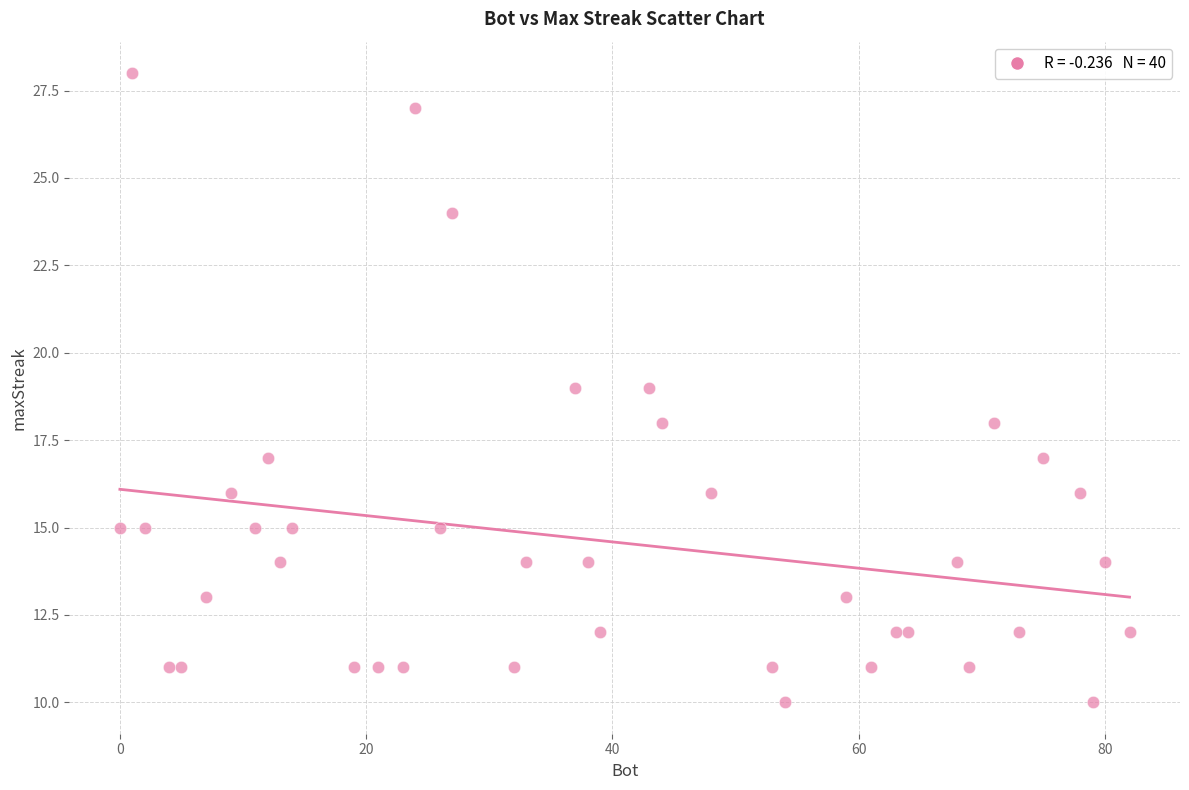

What is the range of X values (max minus min)?

82